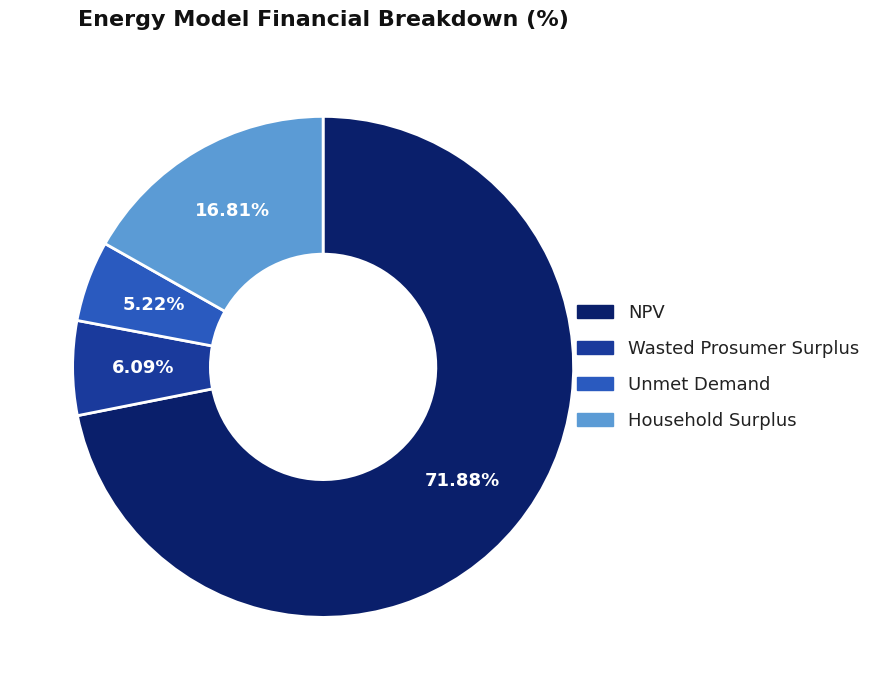

To the nearest percent, what is the average slice percentage?

25%